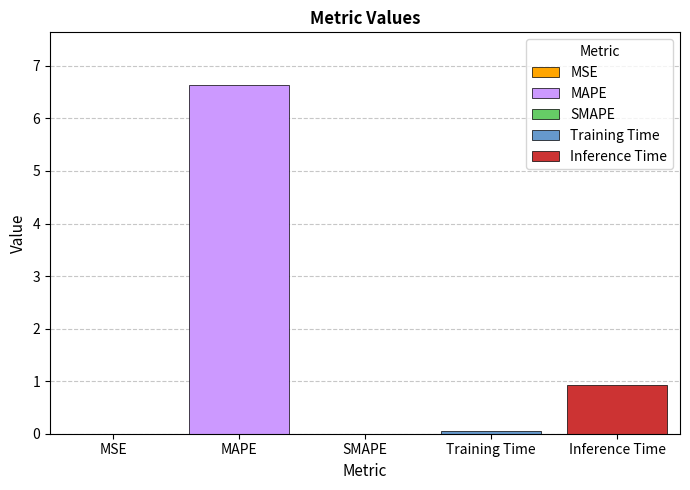

At which category does the chart reach its peak across all series?

MAPE